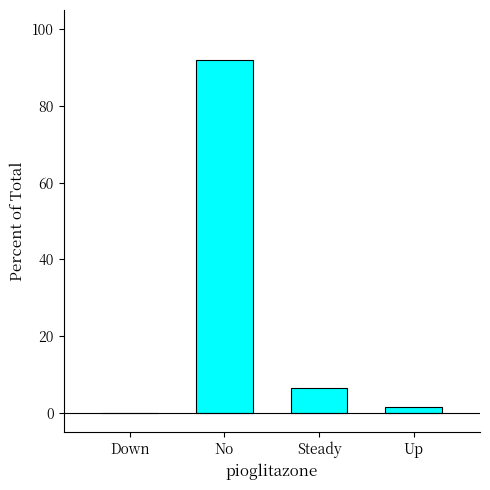

What is the sum of the values at No and Up?

93.5